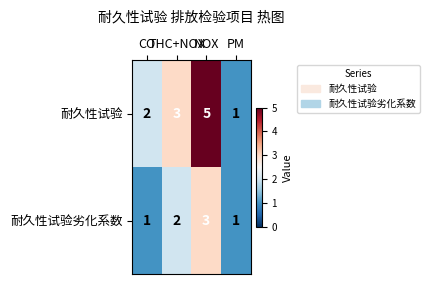

List the series in order of their overall mean, lowest first.

耐久性试验劣化系数, 耐久性试验